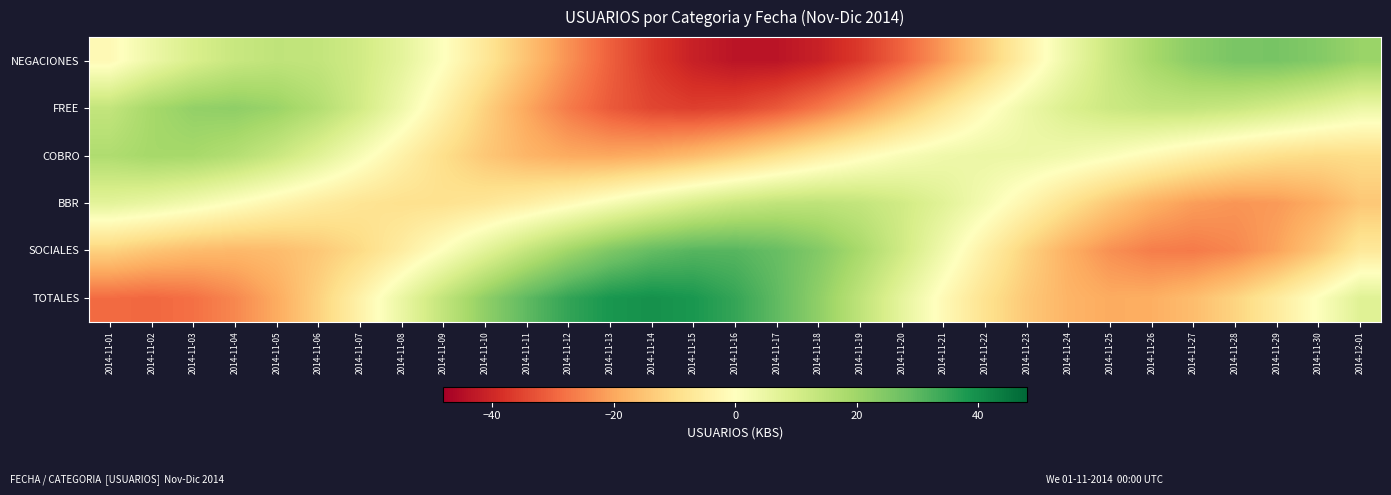

How many categories are shown in the chart?

31